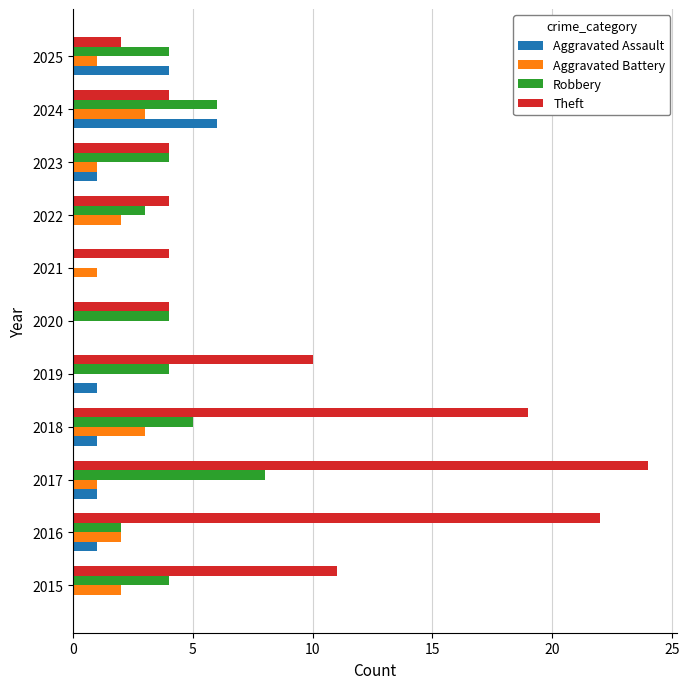

How many positive values does the Robbery series have?

10